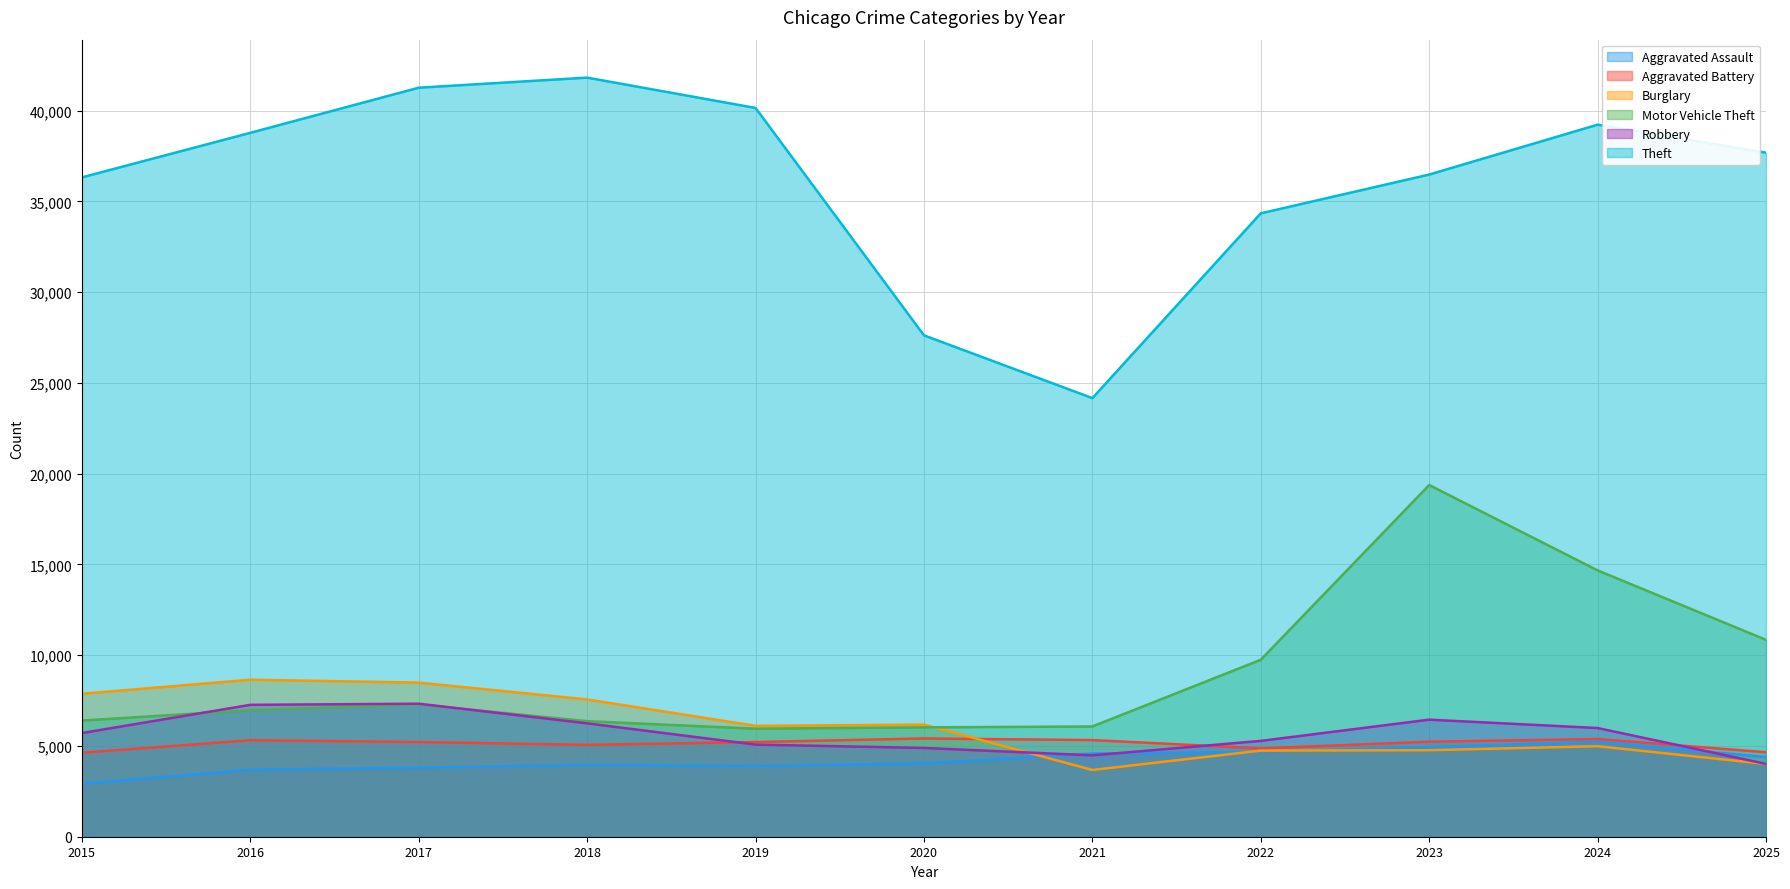

List the series in order of their peak value, lowest first.

Aggravated Assault, Aggravated Battery, Robbery, Burglary, Motor Vehicle Theft, Theft